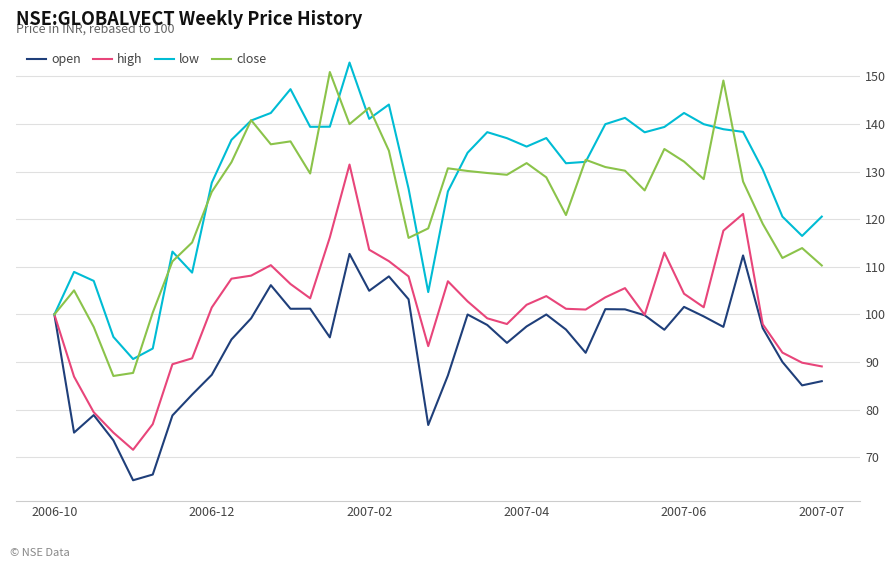

What is the maximum value shown in the chart?

152.9